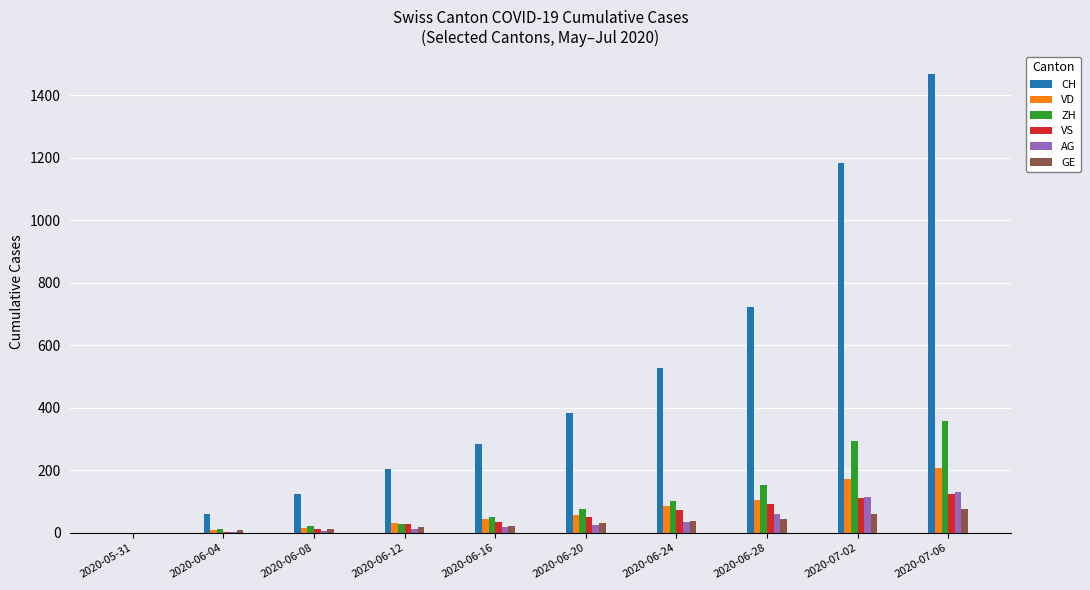

What is the sum of all VD values?

728